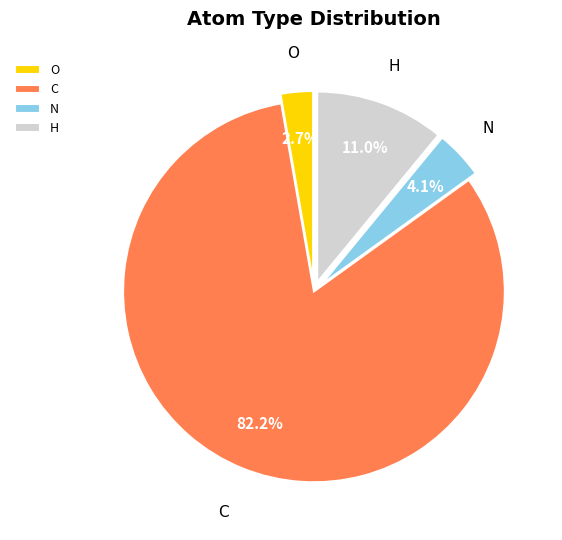

How many slices are in this pie chart?

4